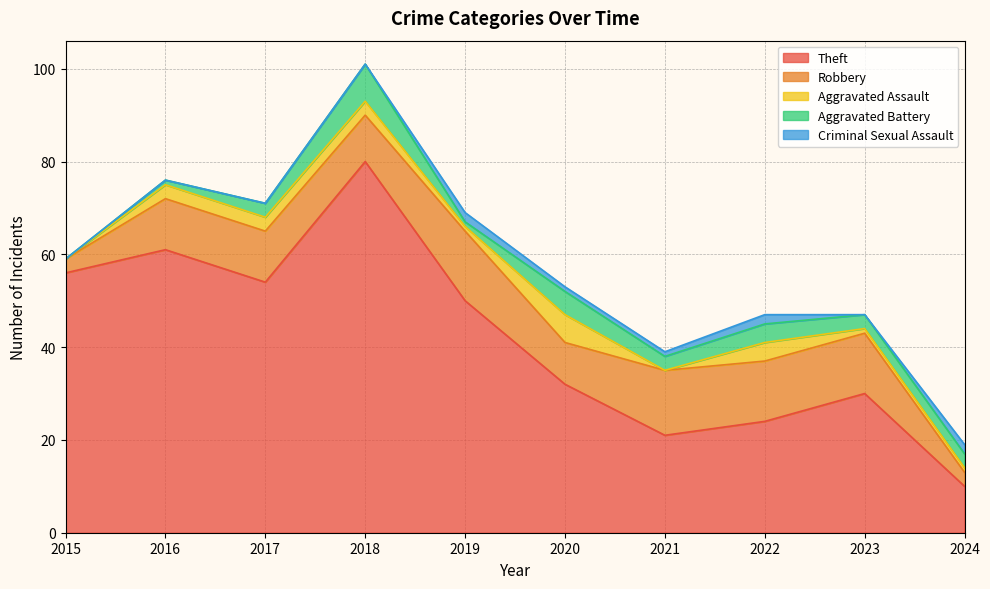

At which category is the sum across all series the highest?

2018